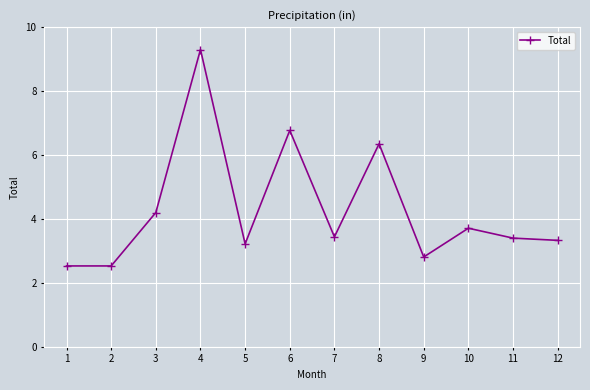

What is the value of the 11th point from the left?

3.4